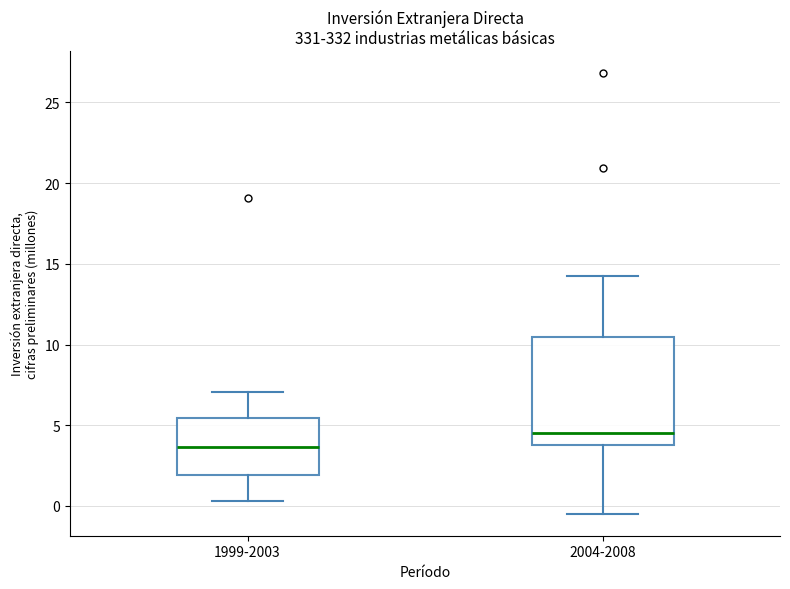

Which box's median line is the highest?

2004-2008